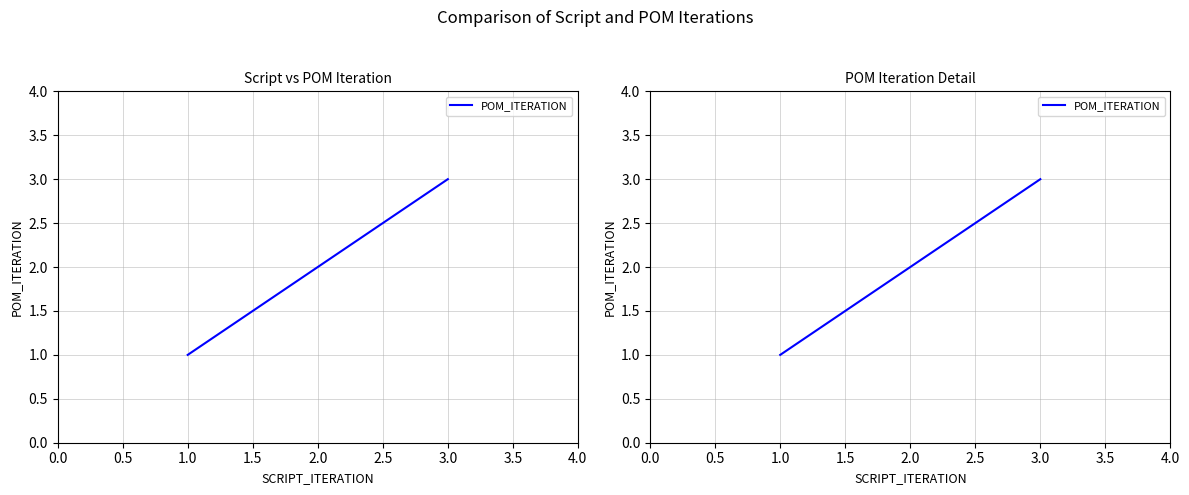

What is the value of the 2nd point from the left?

2